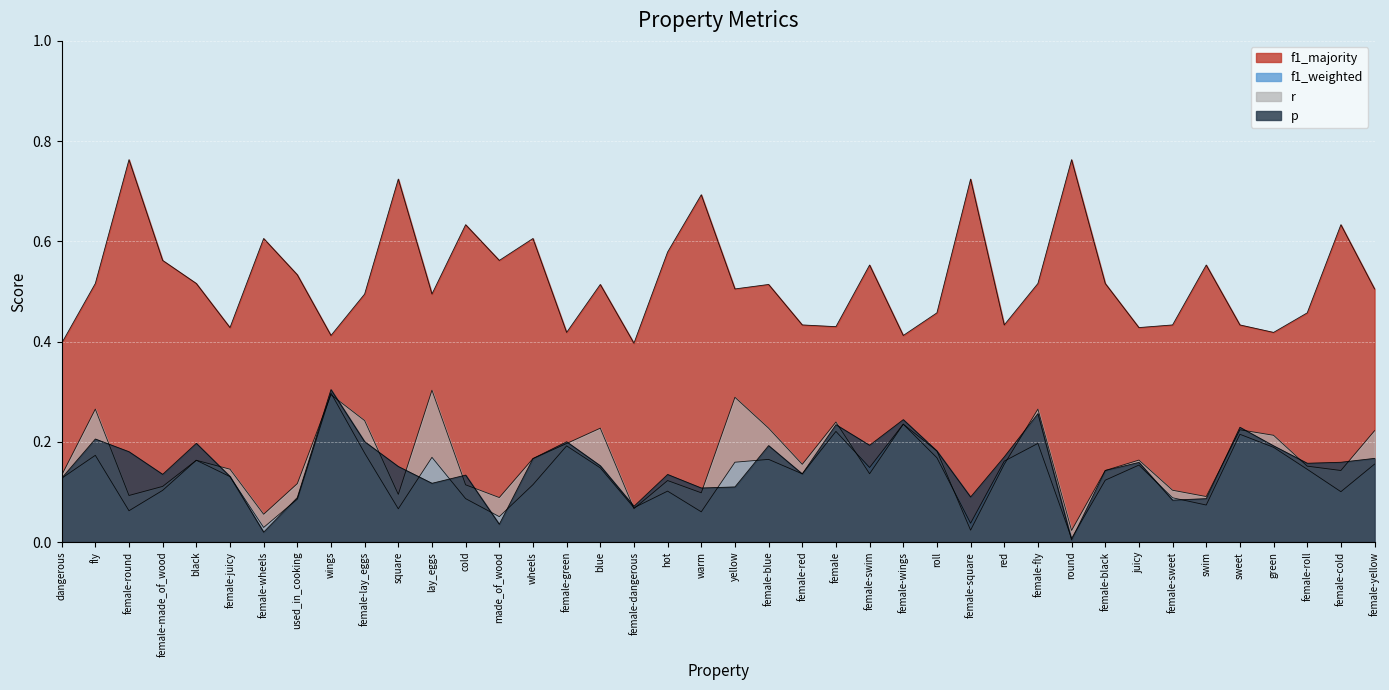

Reading left to right, extract all data points from this chart.

p: dangerous=0.1	fly=0.2	female-round=0.2	female-made_of_wood=0.1	black=0.2	female-juicy=0.1	female-wheels=0.0	used_in_cooking=0.1	wings=0.3	female-lay_eggs=0.2	square=0.2	lay_eggs=0.1	cold=0.1	made_of_wood=0.0	wheels=0.2	female-green=0.2	blue=0.2	female-dangerous=0.1	hot=0.1	warm=0.1	yellow=0.1	female-blue=0.2	female-red=0.1	female=0.2	female-swim=0.2	female-wings=0.2	roll=0.2	female-square=0.1	red=0.2	female-fly=0.3	round=0.0	female-black=0.1	juicy=0.2	female-sweet=0.1	swim=0.1	sweet=0.2	green=0.2	female-roll=0.2	female-cold=0.2	female-yellow=0.2
f1_weighted: dangerous=0.1	fly=0.2	female-round=0.1	female-made_of_wood=0.1	black=0.2	female-juicy=0.1	female-wheels=0.0	used_in_cooking=0.1	wings=0.3	female-lay_eggs=0.2	square=0.1	lay_eggs=0.2	cold=0.1	made_of_wood=0.1	wheels=0.1	female-green=0.2	blue=0.1	female-dangerous=0.1	hot=0.1	warm=0.1	yellow=0.2	female-blue=0.2	female-red=0.1	female=0.2	female-swim=0.1	female-wings=0.2	roll=0.2	female-square=0.0	red=0.2	female-fly=0.2	round=0.0	female-black=0.1	juicy=0.2	female-sweet=0.1	swim=0.1	sweet=0.2	green=0.2	female-roll=0.1	female-cold=0.1	female-yellow=0.2
r: dangerous=0.1	fly=0.3	female-round=0.1	female-made_of_wood=0.1	black=0.2	female-juicy=0.1	female-wheels=0.1	used_in_cooking=0.1	wings=0.3	female-lay_eggs=0.2	square=0.1	lay_eggs=0.3	cold=0.1	made_of_wood=0.1	wheels=0.2	female-green=0.2	blue=0.2	female-dangerous=0.1	hot=0.1	warm=0.1	yellow=0.3	female-blue=0.2	female-red=0.2	female=0.2	female-swim=0.1	female-wings=0.2	roll=0.2	female-square=0.0	red=0.2	female-fly=0.3	round=0.0	female-black=0.1	juicy=0.2	female-sweet=0.1	swim=0.1	sweet=0.2	green=0.2	female-roll=0.2	female-cold=0.1	female-yellow=0.2
f1_majority: dangerous=0.4	fly=0.5	female-round=0.8	female-made_of_wood=0.6	black=0.5	female-juicy=0.4	female-wheels=0.6	used_in_cooking=0.5	wings=0.4	female-lay_eggs=0.5	square=0.7	lay_eggs=0.5	cold=0.6	made_of_wood=0.6	wheels=0.6	female-green=0.4	blue=0.5	female-dangerous=0.4	hot=0.6	warm=0.7	yellow=0.5	female-blue=0.5	female-red=0.4	female=0.4	female-swim=0.6	female-wings=0.4	roll=0.5	female-square=0.7	red=0.4	female-fly=0.5	round=0.8	female-black=0.5	juicy=0.4	female-sweet=0.4	swim=0.6	sweet=0.4	green=0.4	female-roll=0.5	female-cold=0.6	female-yellow=0.5